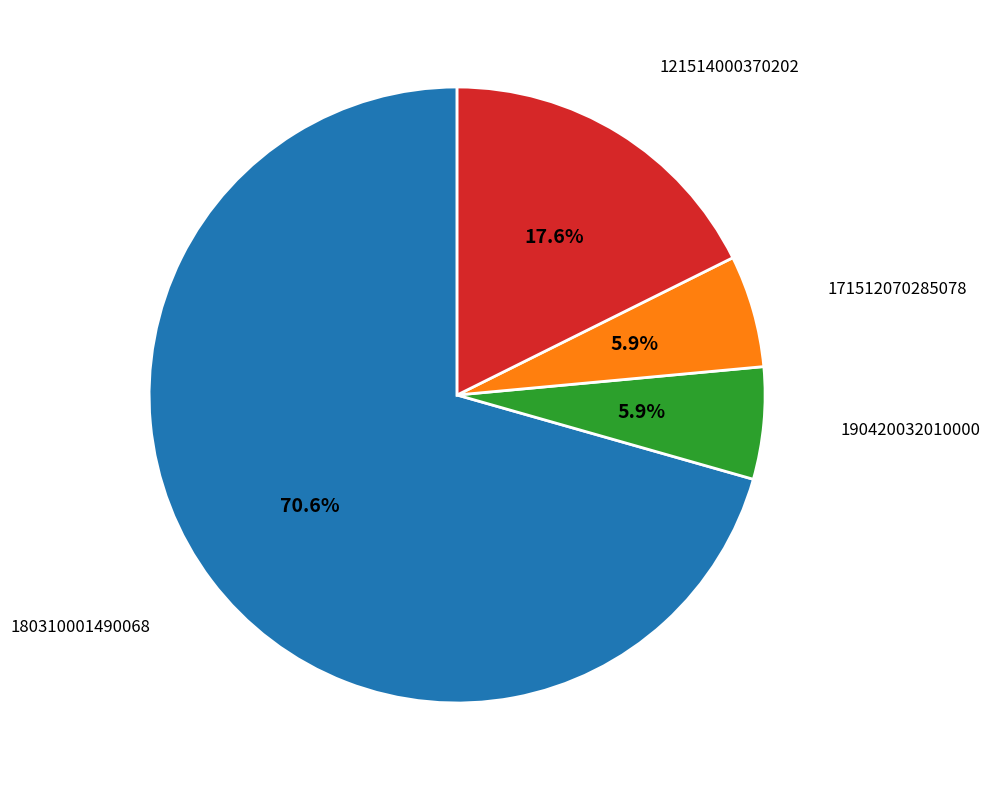

What is the largest slice in the pie chart?

180310001490068